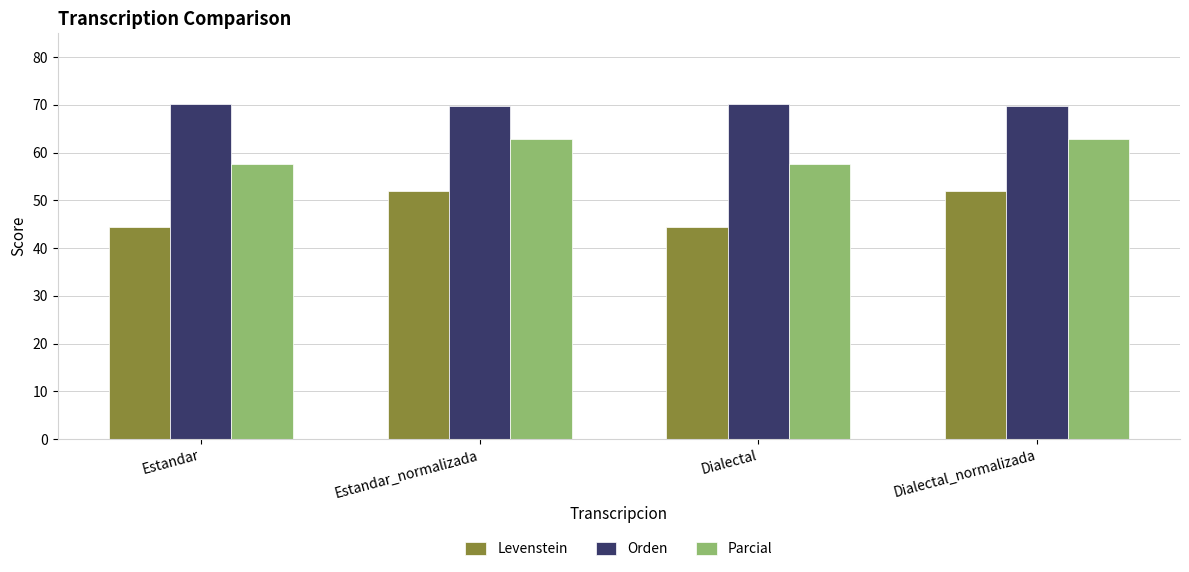

Where does the Parcial series first go above 62?

Estandar_normalizada